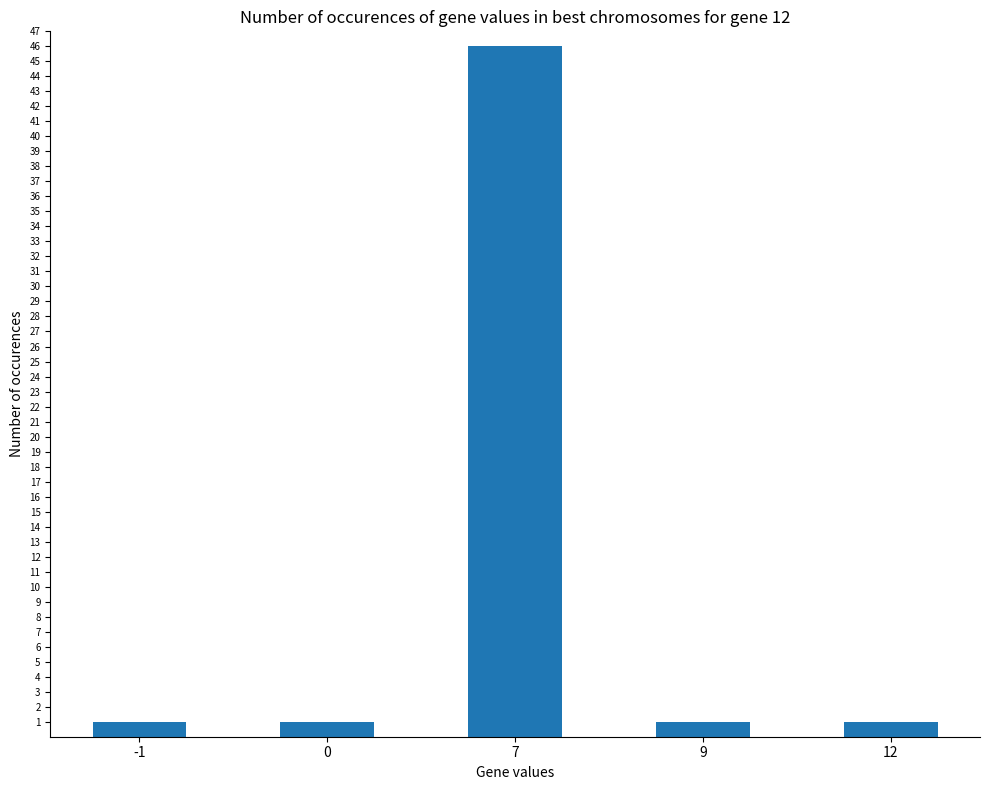

Reading left to right, transcribe all the data shown in this chart.

-1=1	0=1	7=46	9=1	12=1